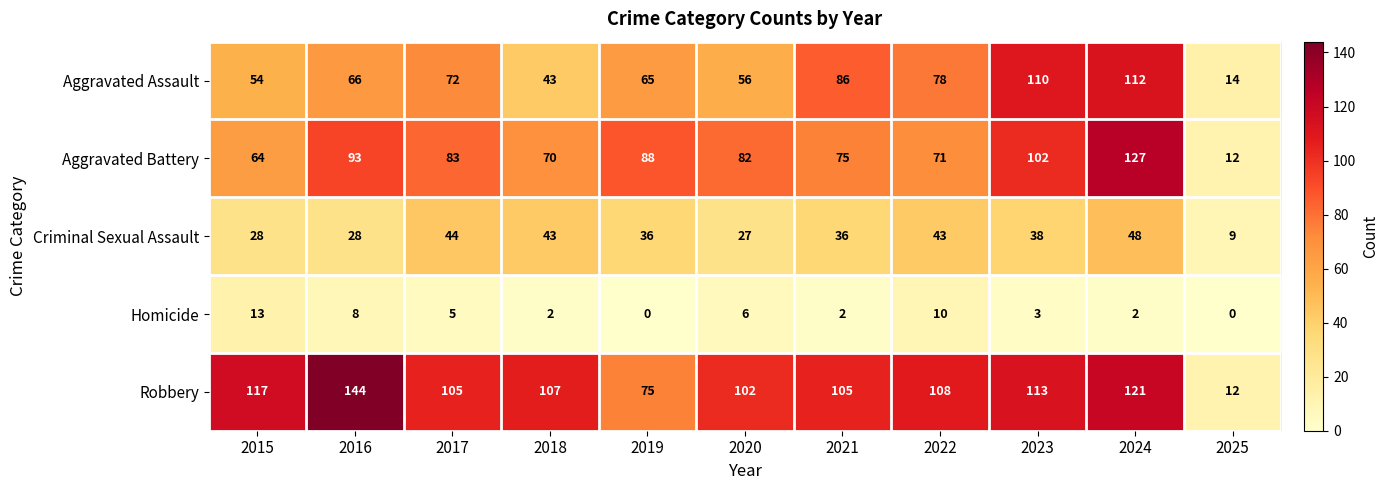

The value of Aggravated Battery at 2022 is 121. True or false?

False